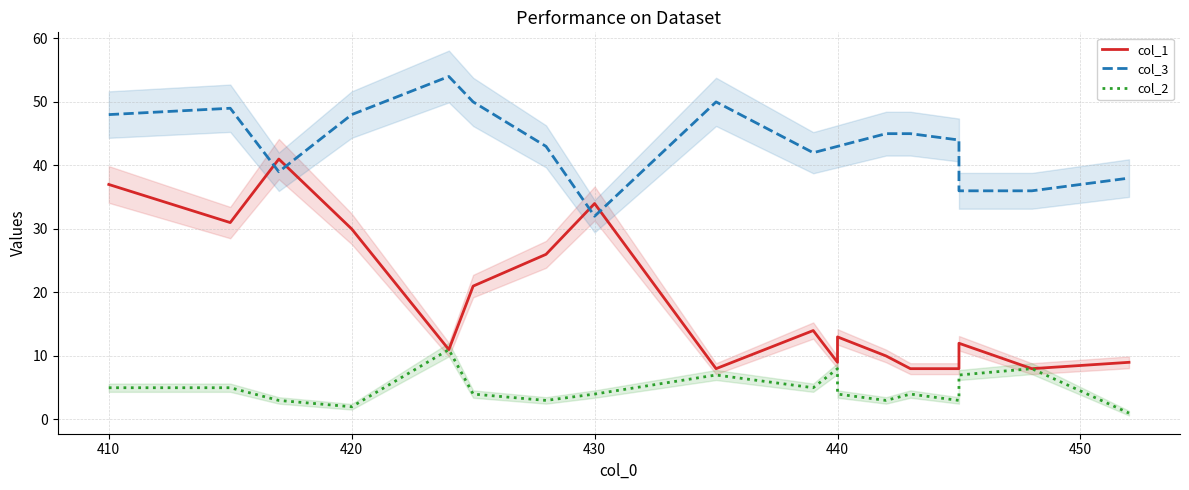

What is the average value of the col_2 series?

5